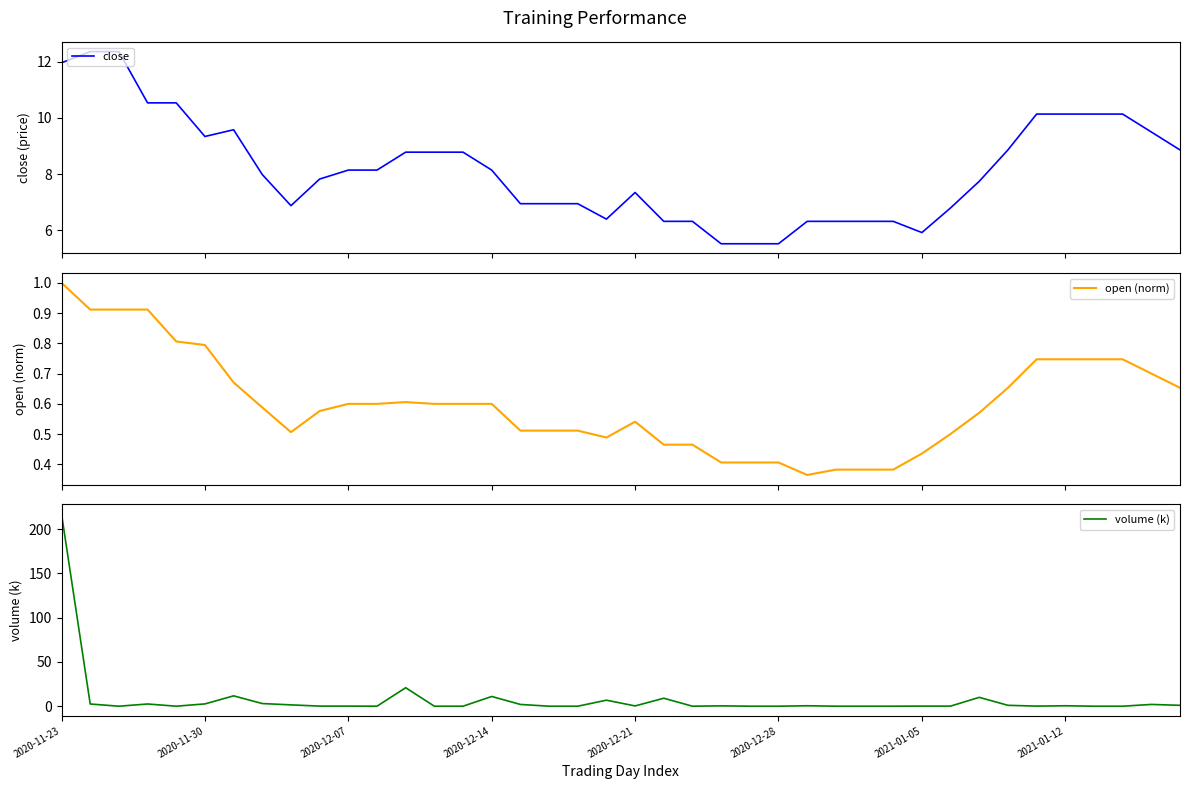

What is the highest value of the volume (k) series?

217.1